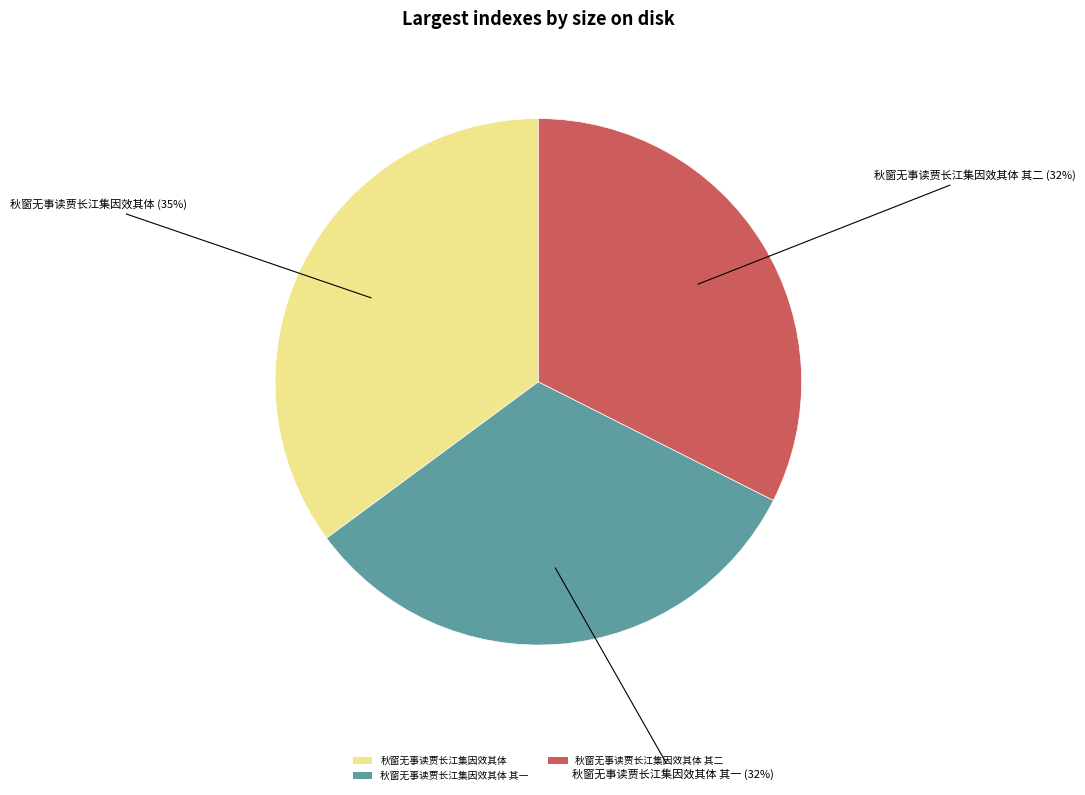

What is the largest slice in the pie chart?

秋窗无事读贾长江集因效其体